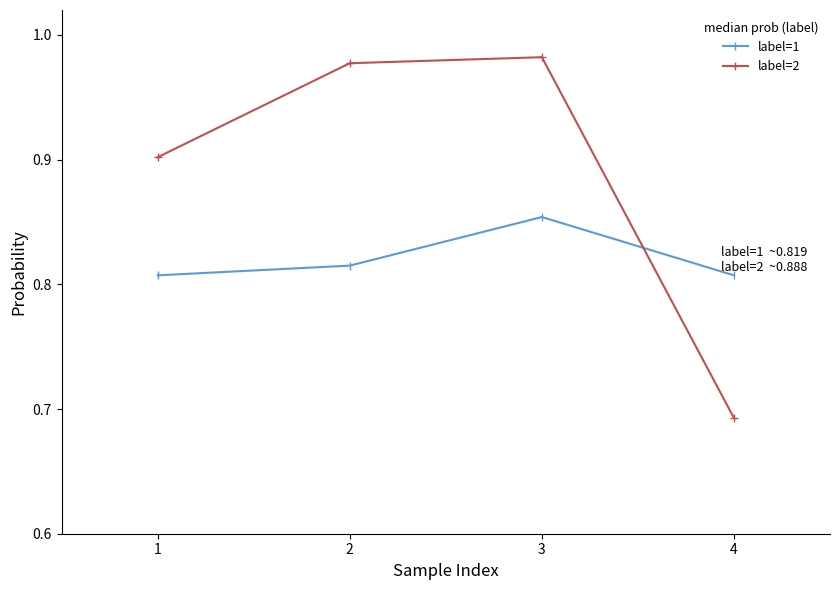

At 3, list the series in order from largest to smallest.

label=2, label=1